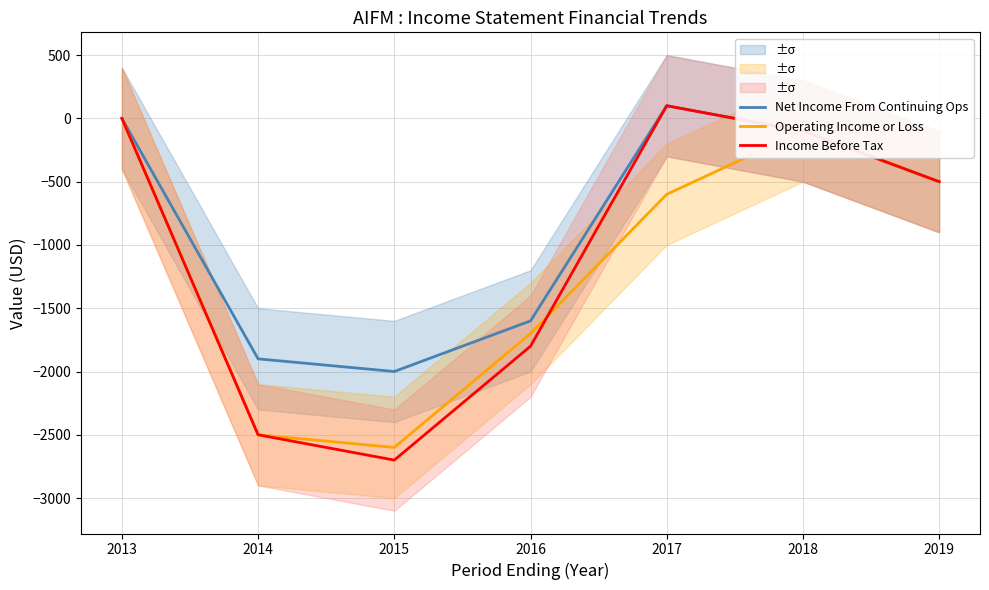

True or false: Net Income From Continuing Ops and Income Before Tax intersect in this chart.

False